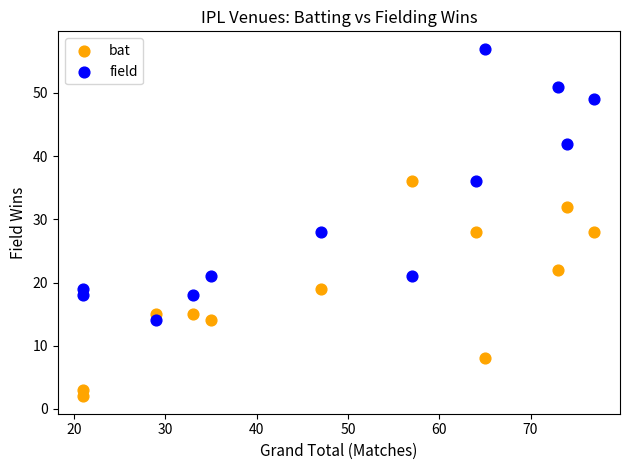

Which series has the widest spread of Y values?

field